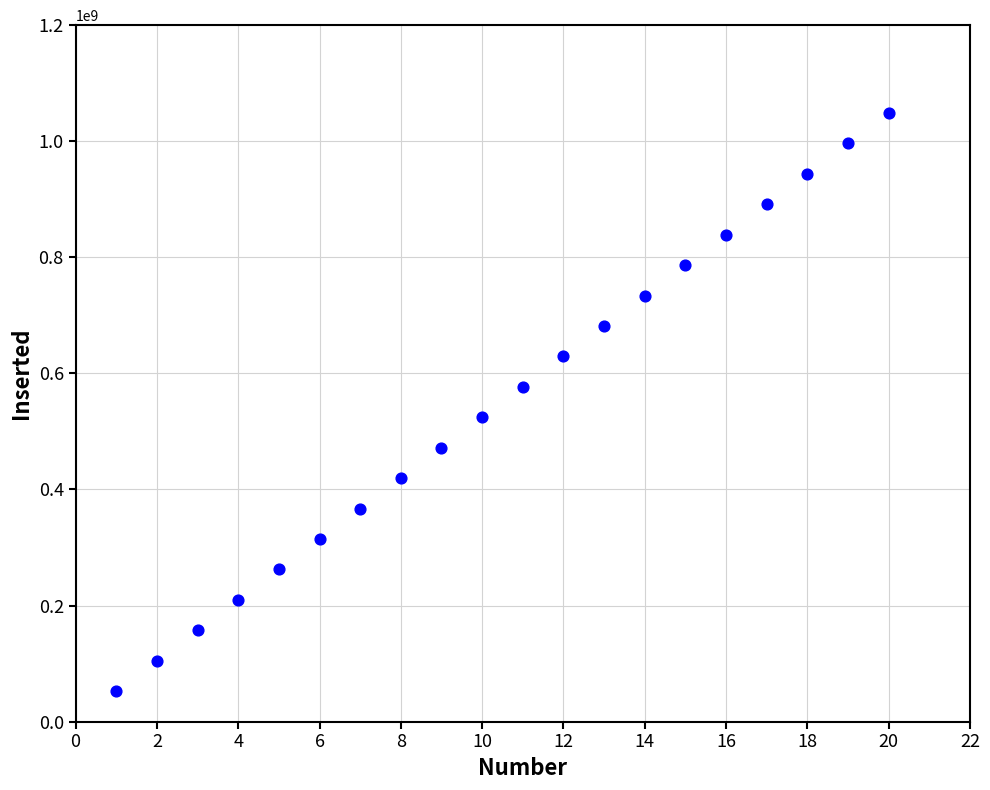

What is the range of X values (max minus min)?

19